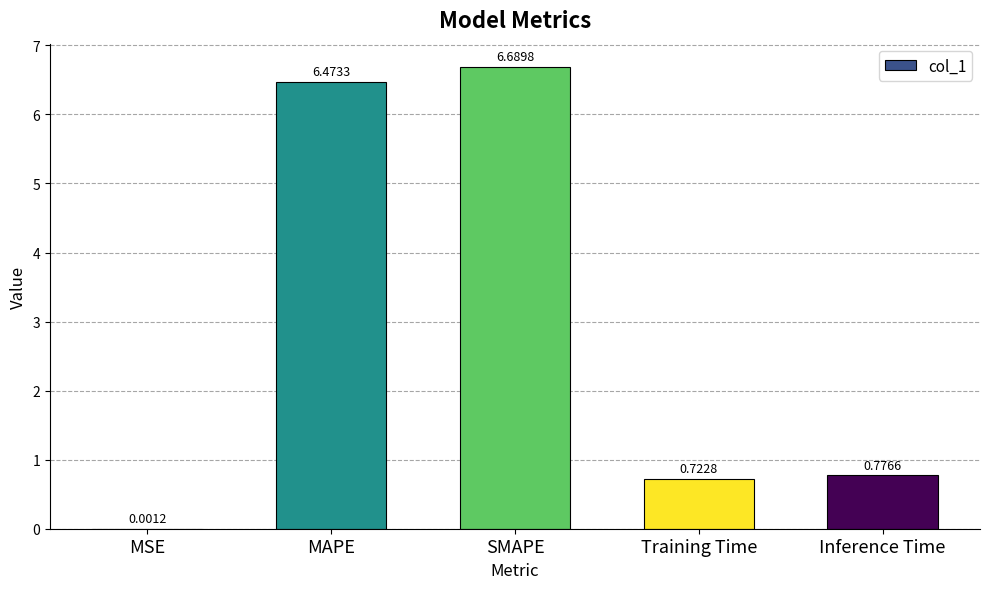

What is the change in value from MSE to Training Time?

+0.7